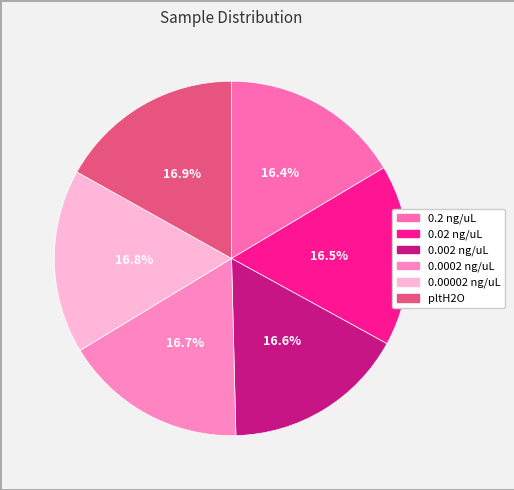

What is the ratio of the value at pltH2O to the value at 0.002 ng/uL?

1.0